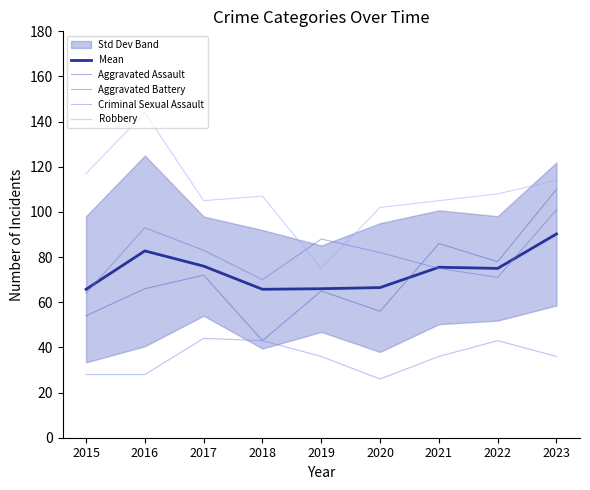

Which series has the largest total across all categories?

Robbery